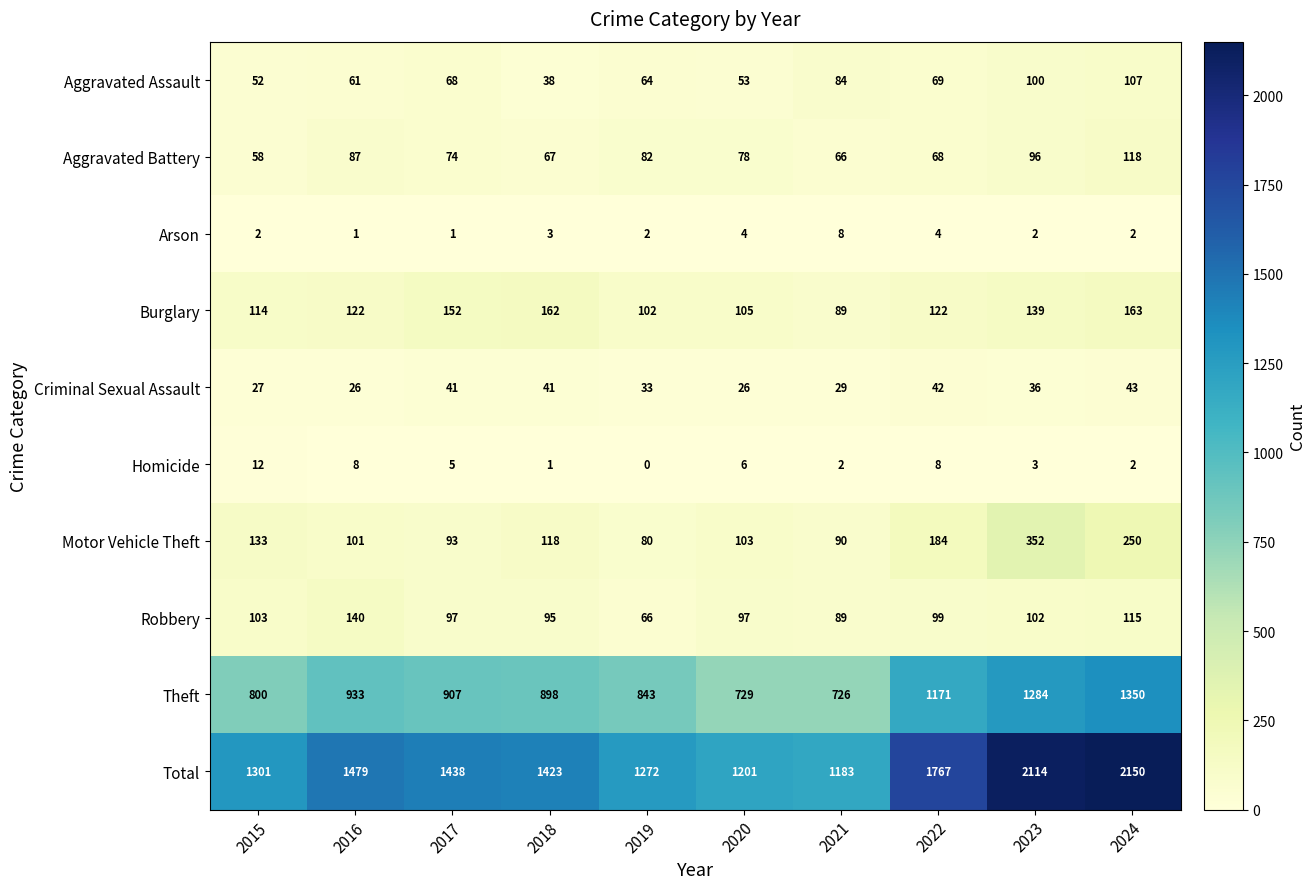

Which series has the largest total across all categories?

Total